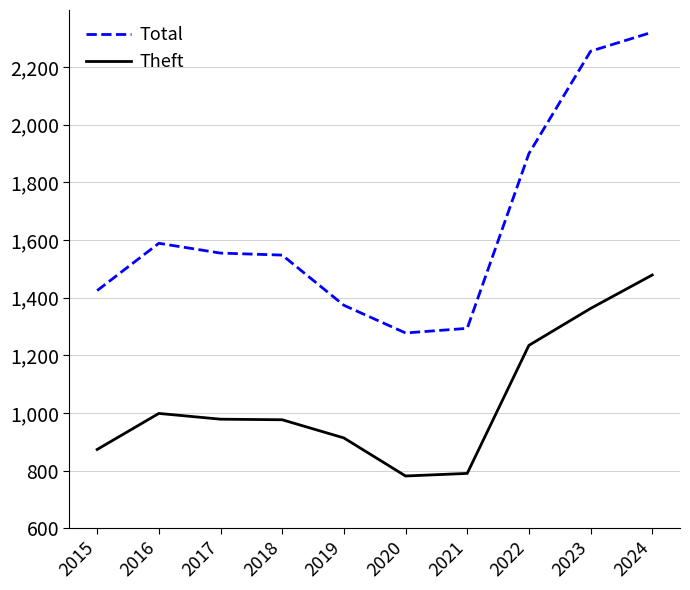

How many lines are shown in the chart?

2